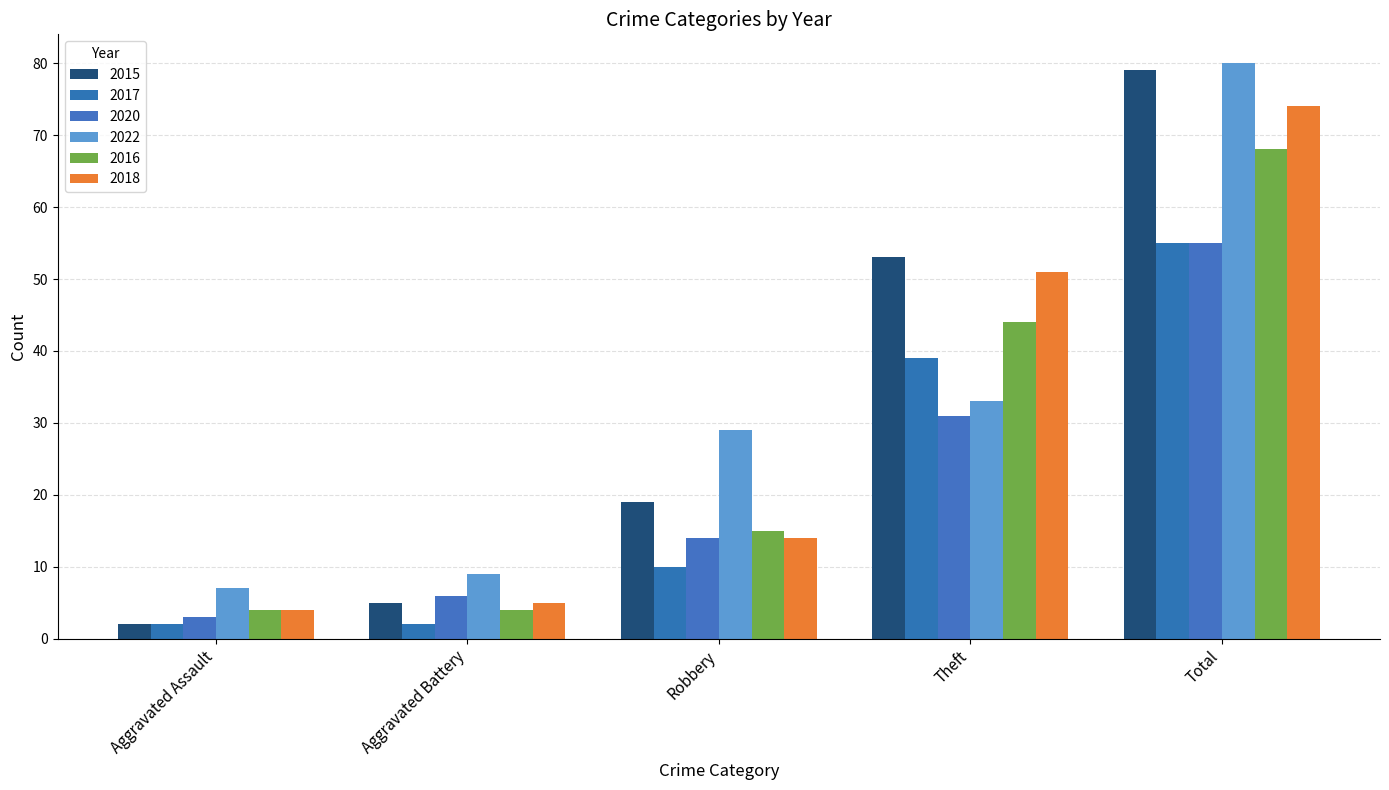

What is the minimum value for 2015?

2